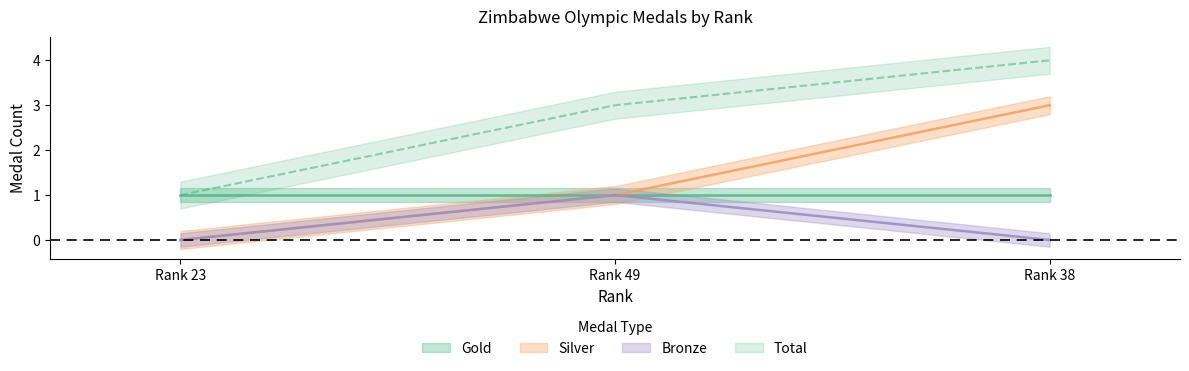

Where is Bronze nearest to the value 0?

Rank 23